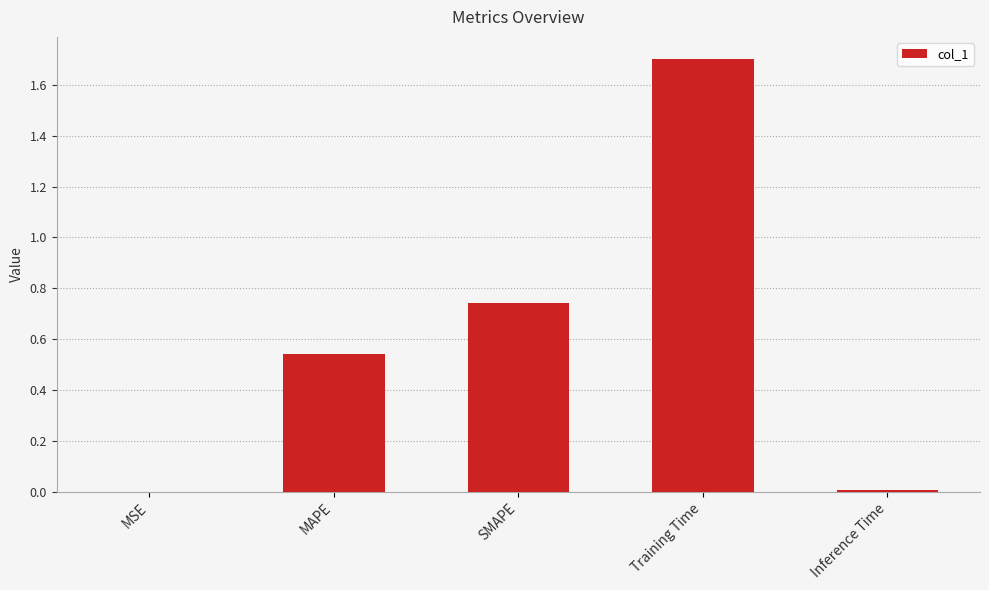

The chart shows a value of 0.7 at Training Time. True or false?

False